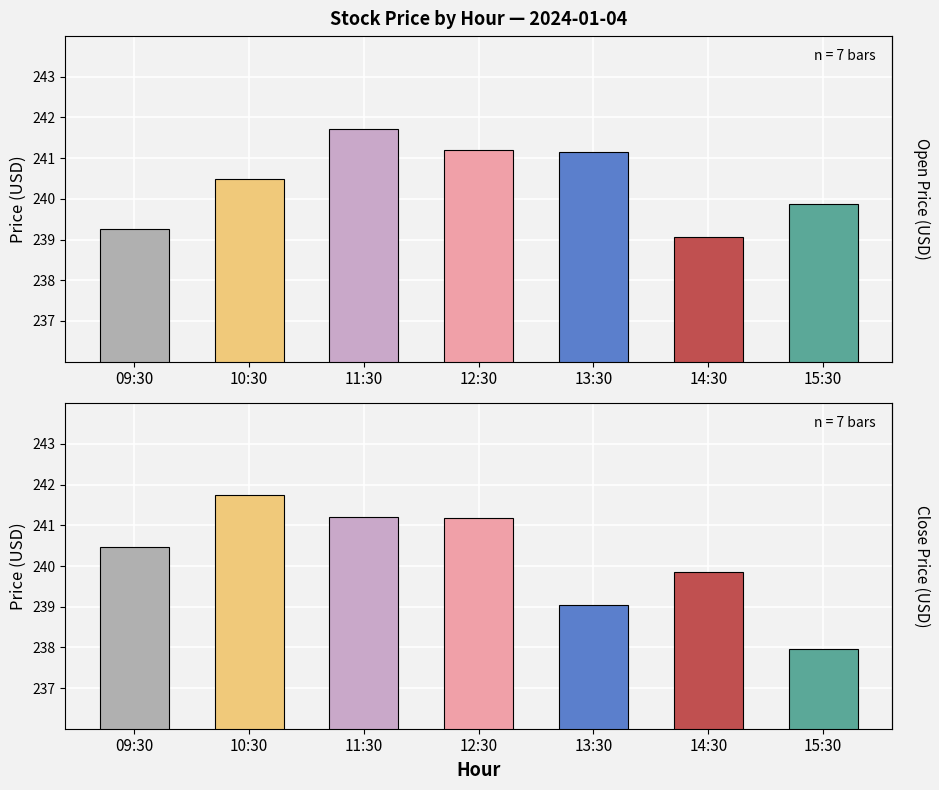

What is the difference between the Close values at 10:30 and 12:30?

0.6